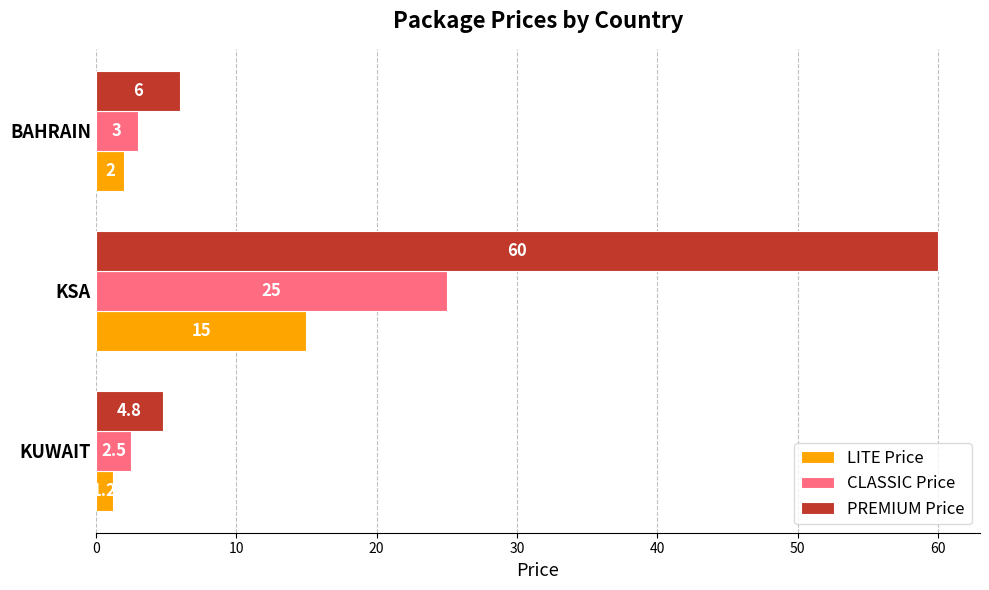

The value of PREMIUM Price at KUWAIT is 8.5. True or false?

False